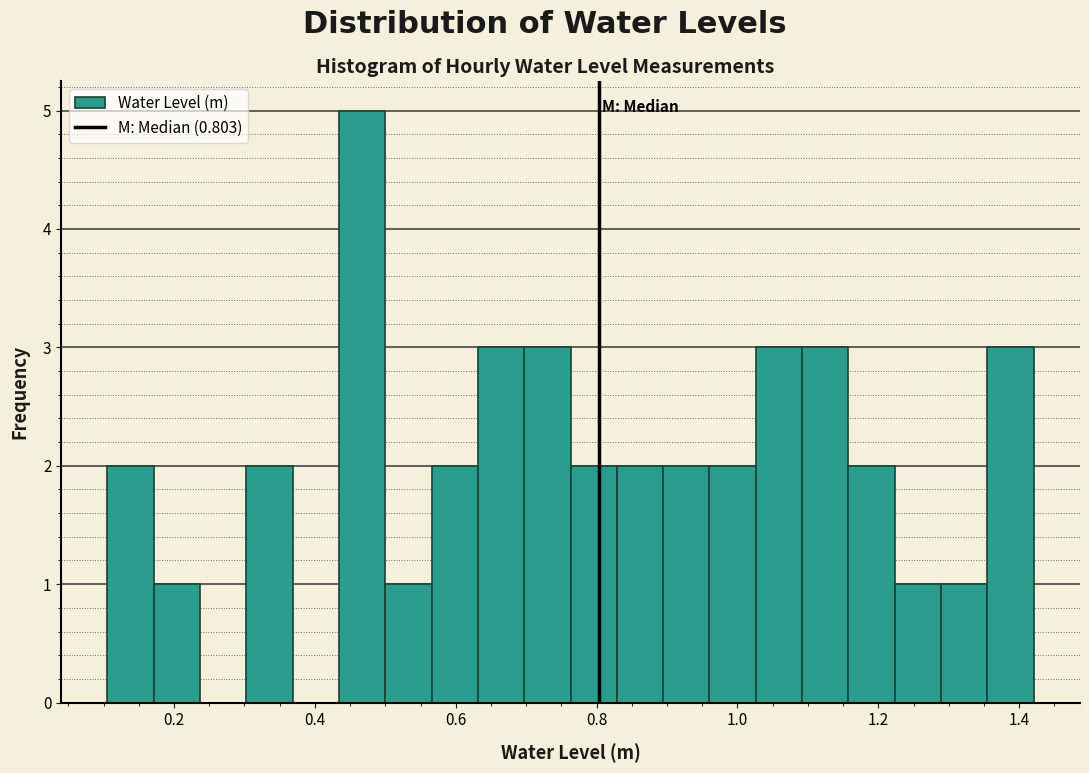

Read against the x-axis, roughly where is the centre of the tallest bar?

0.46